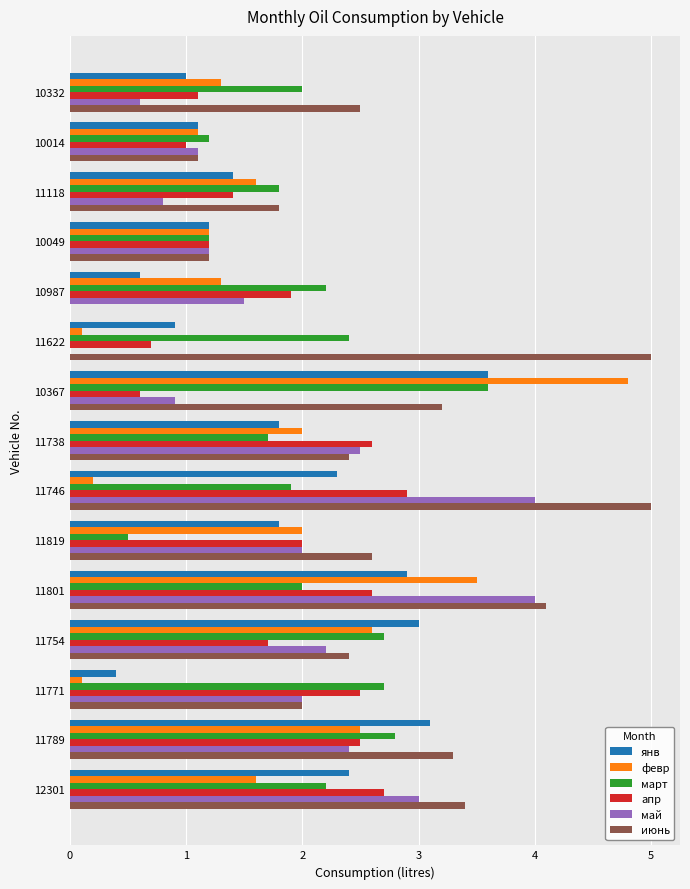

What is the sum of all янв values?

27.5